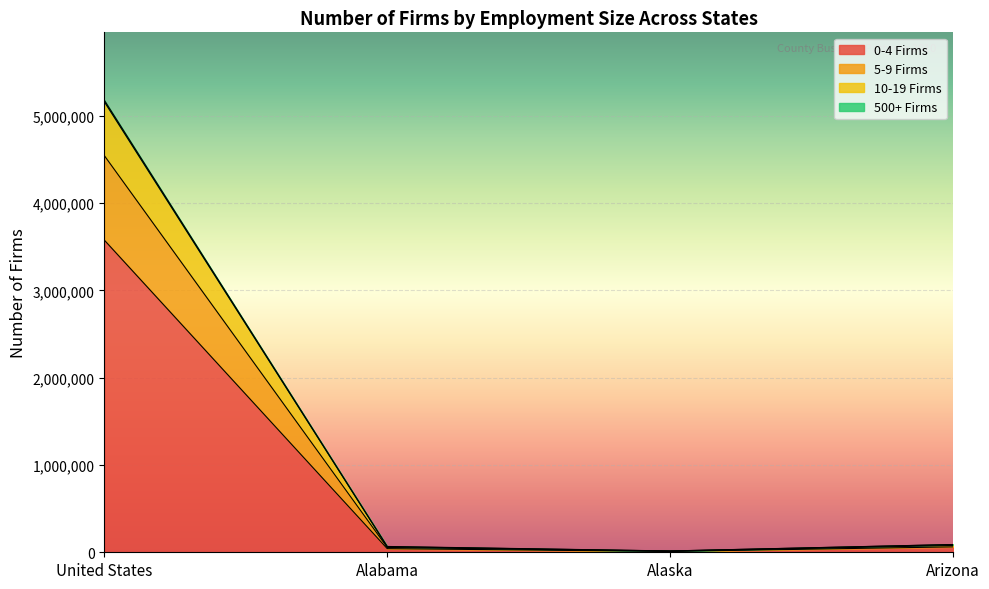

What is the label of the 4th point from the right?

United States